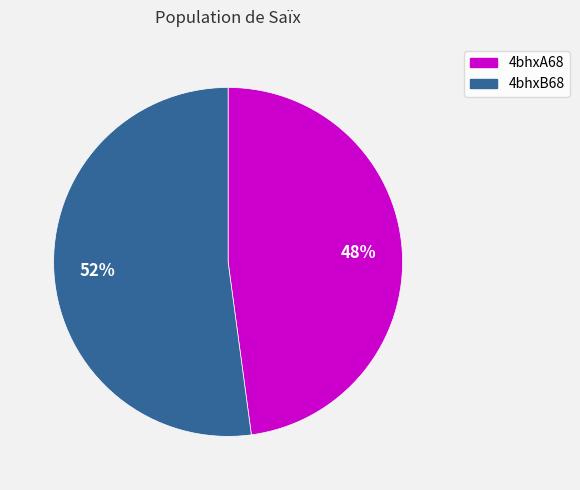

The 4bhxA68 slice represents 48% of the pie. True or false?

True